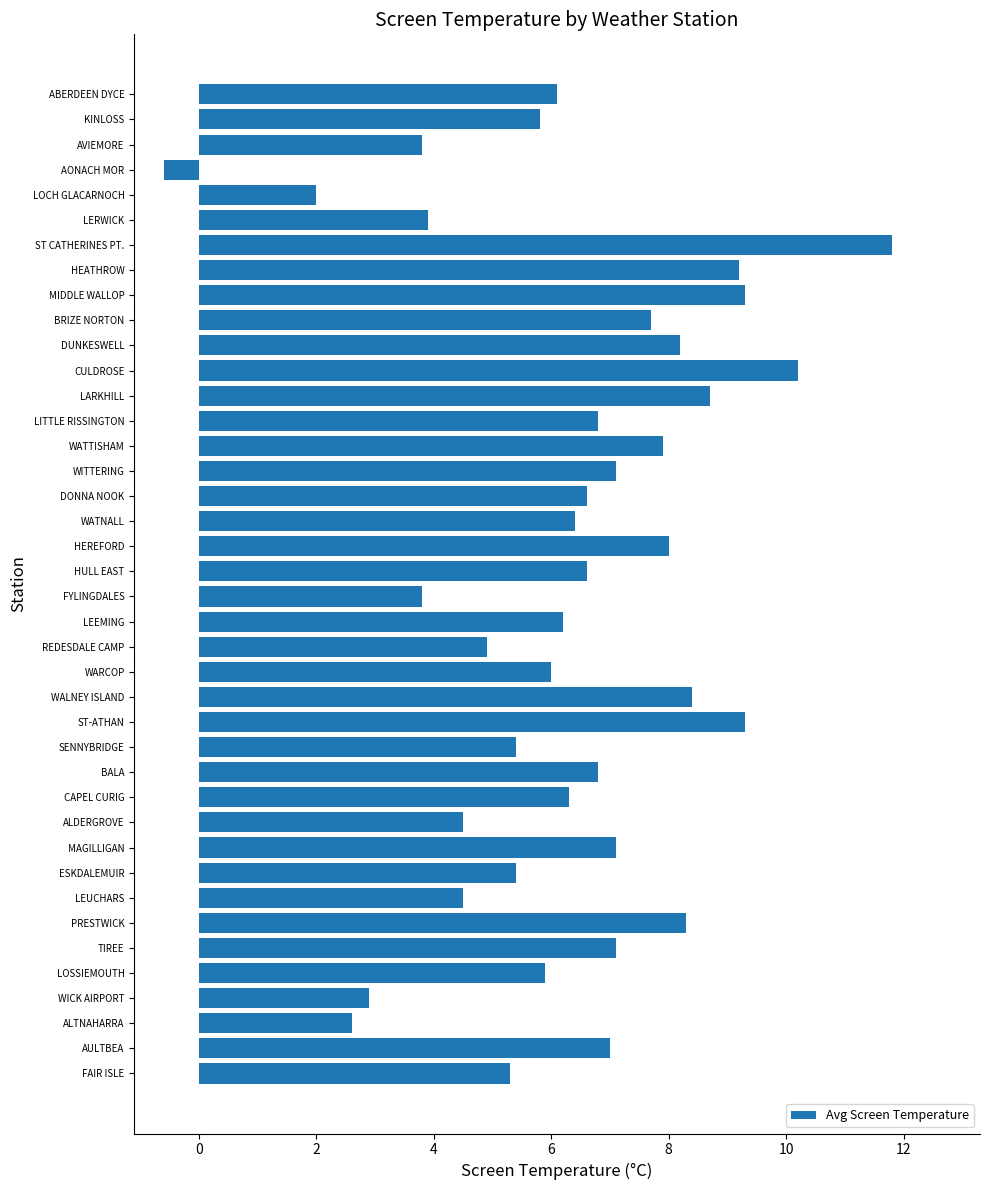

The chart shows a value of 6.6 at HULL EAST. True or false?

True